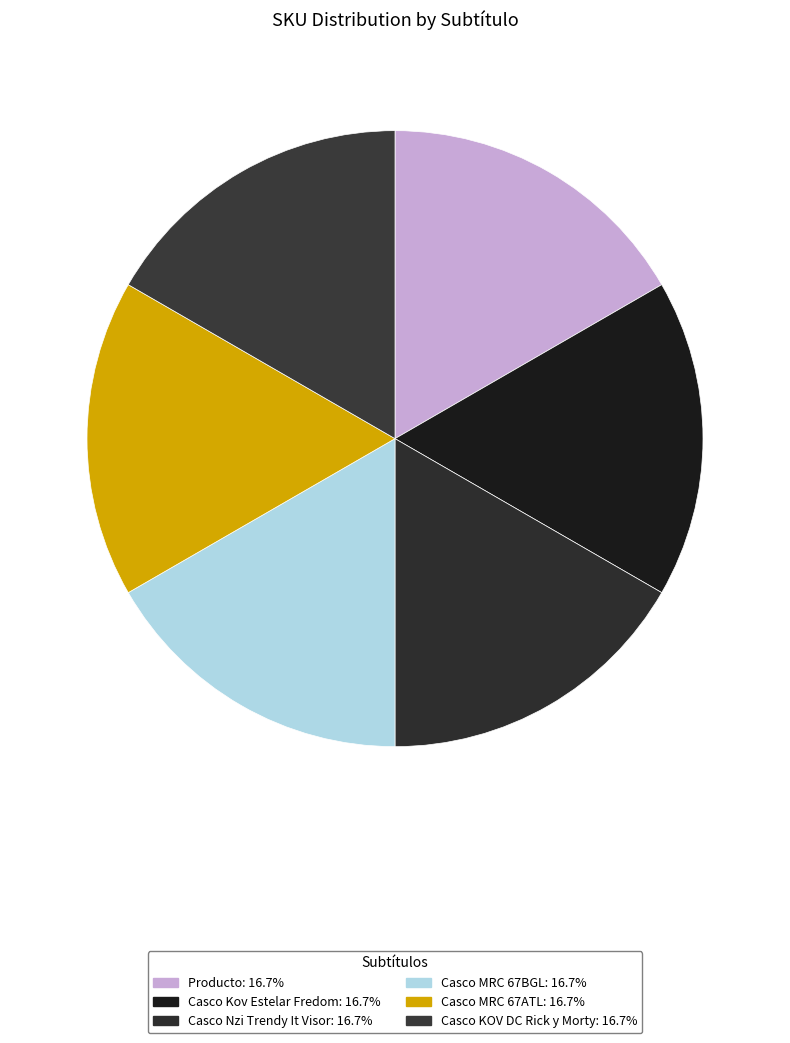

Is there a majority slice in this chart?

No